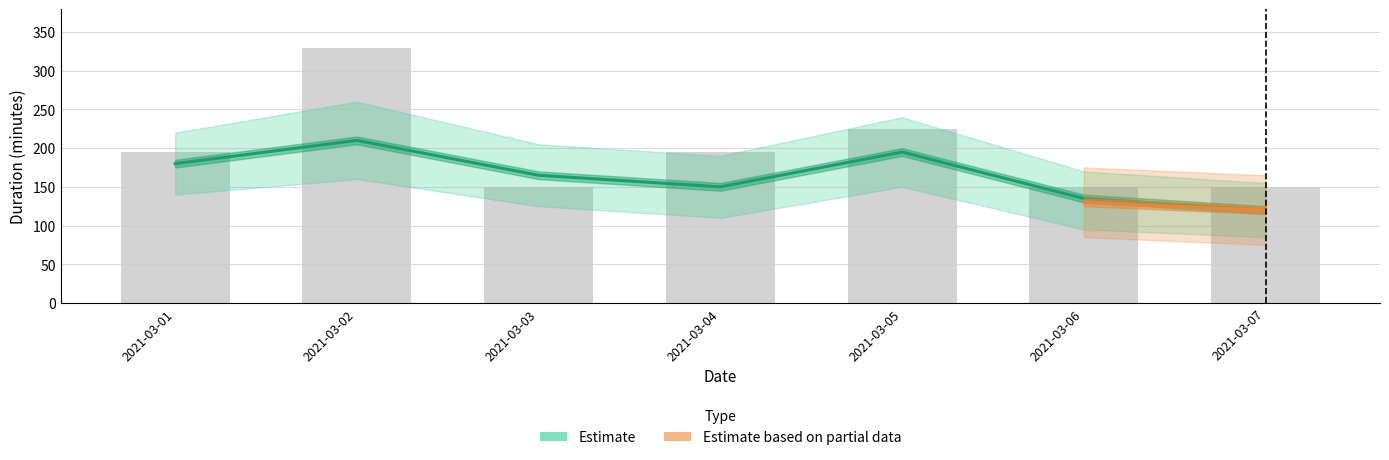

What is the total value across all series at 2021-03-01?

195